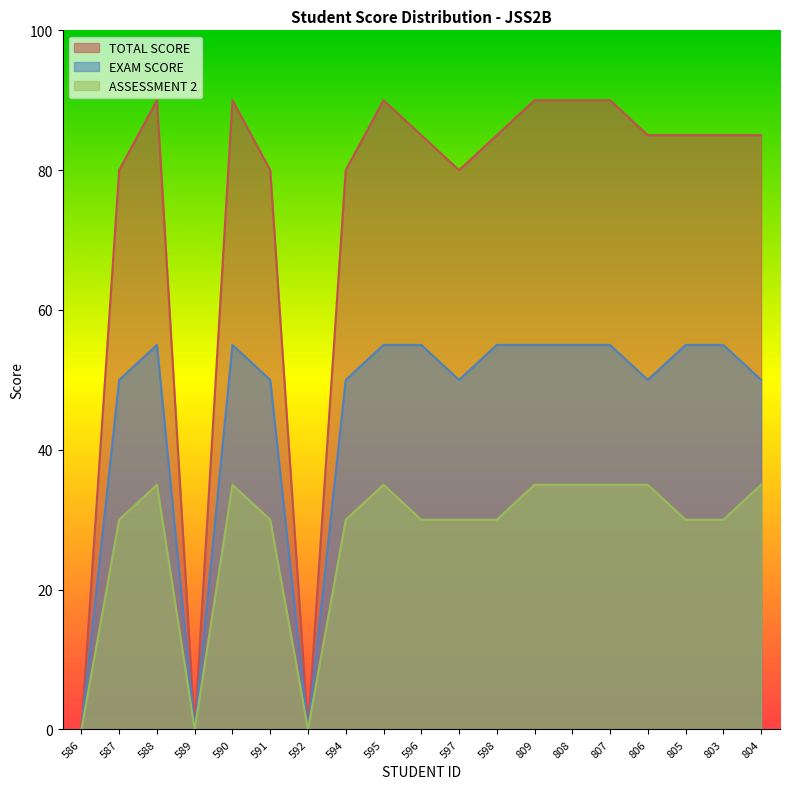

Which category has the lowest value in the EXAM SCORE series?

586